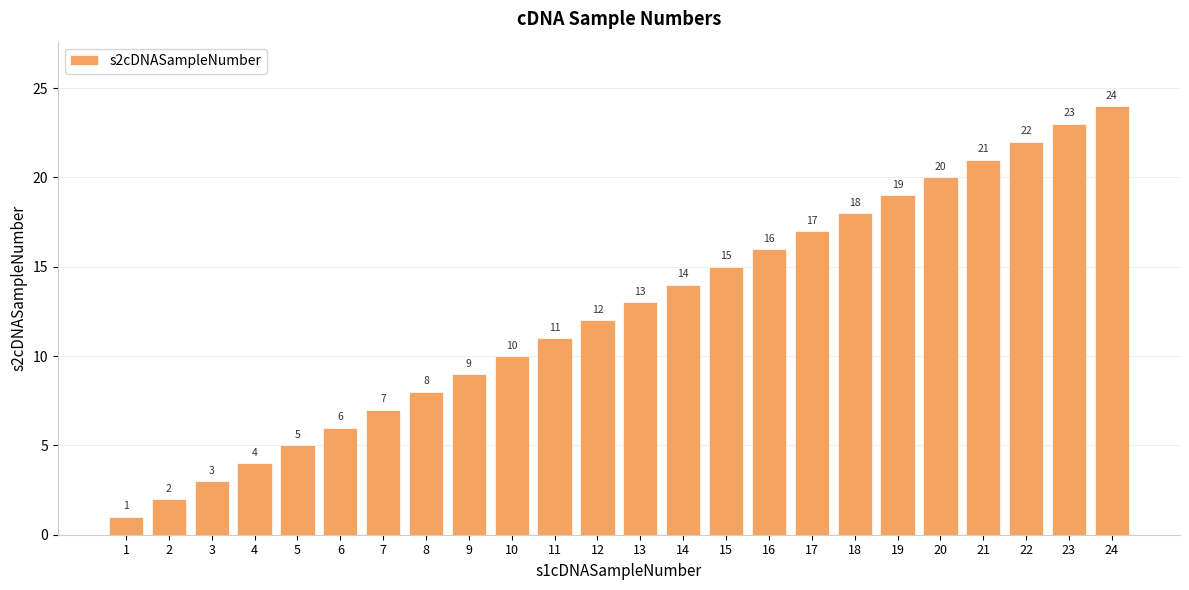

What is the minimum value shown in the chart?

1